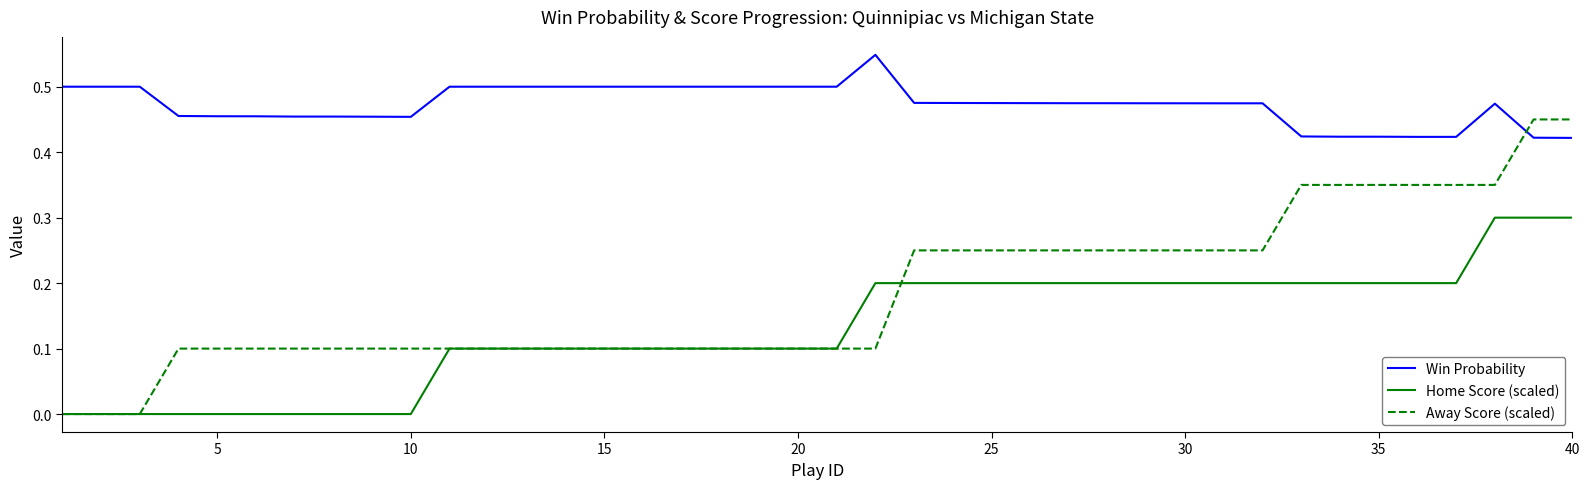

Which series has the largest total across all categories?

Win Probability